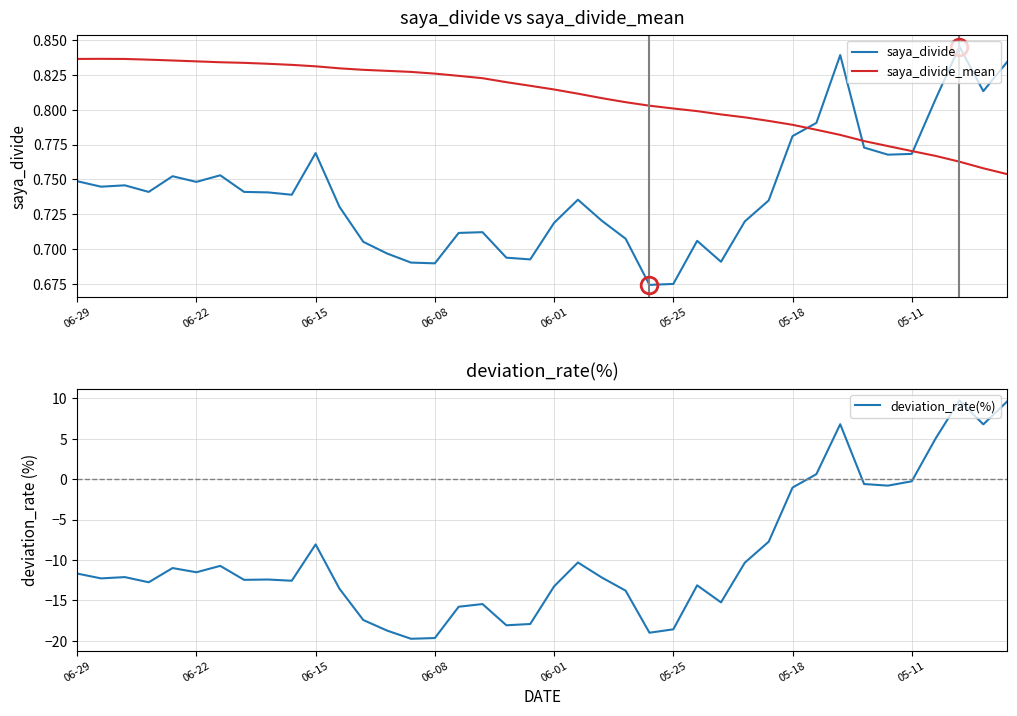

Rank the series at 28 from lowest to highest value.

deviation_rate(%), saya_divide, saya_divide_mean